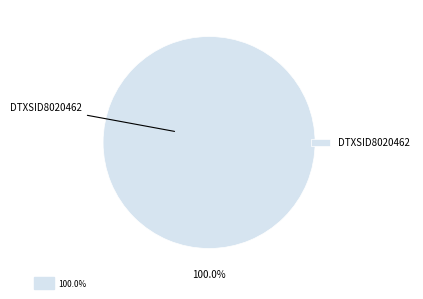

Is there a majority slice in this chart?

Yes